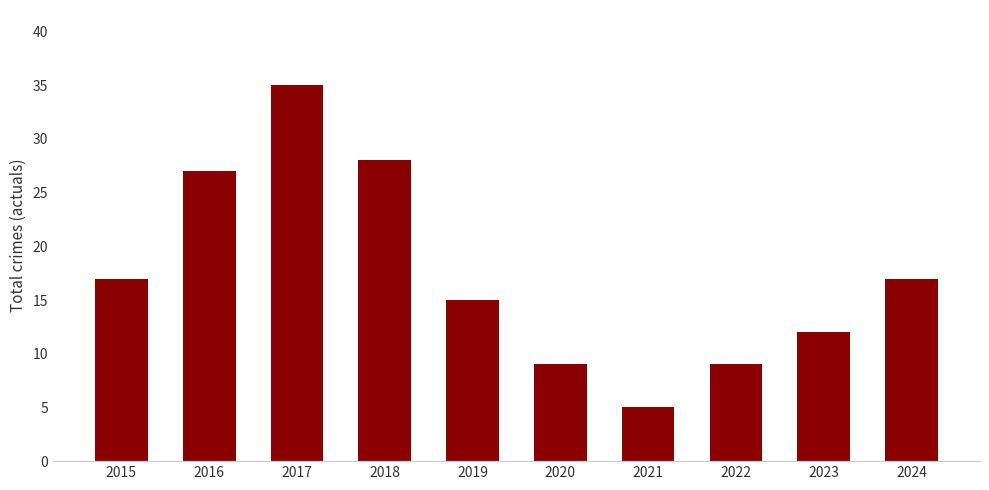

True or false: the data shows 35 at 2017.

True